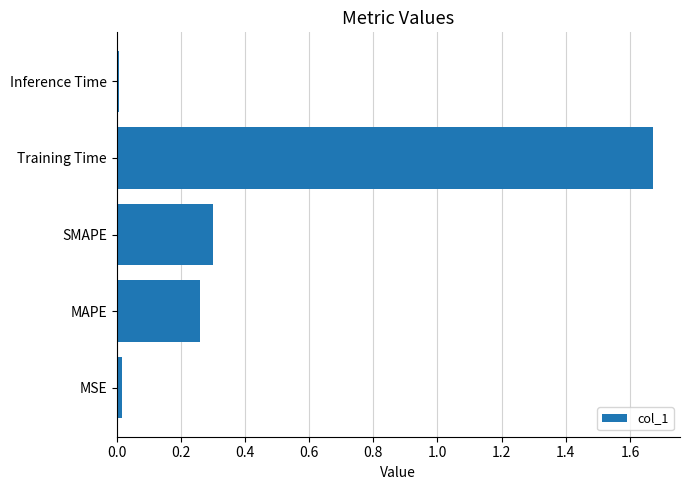

Between Training Time and MAPE, which is larger?

Training Time